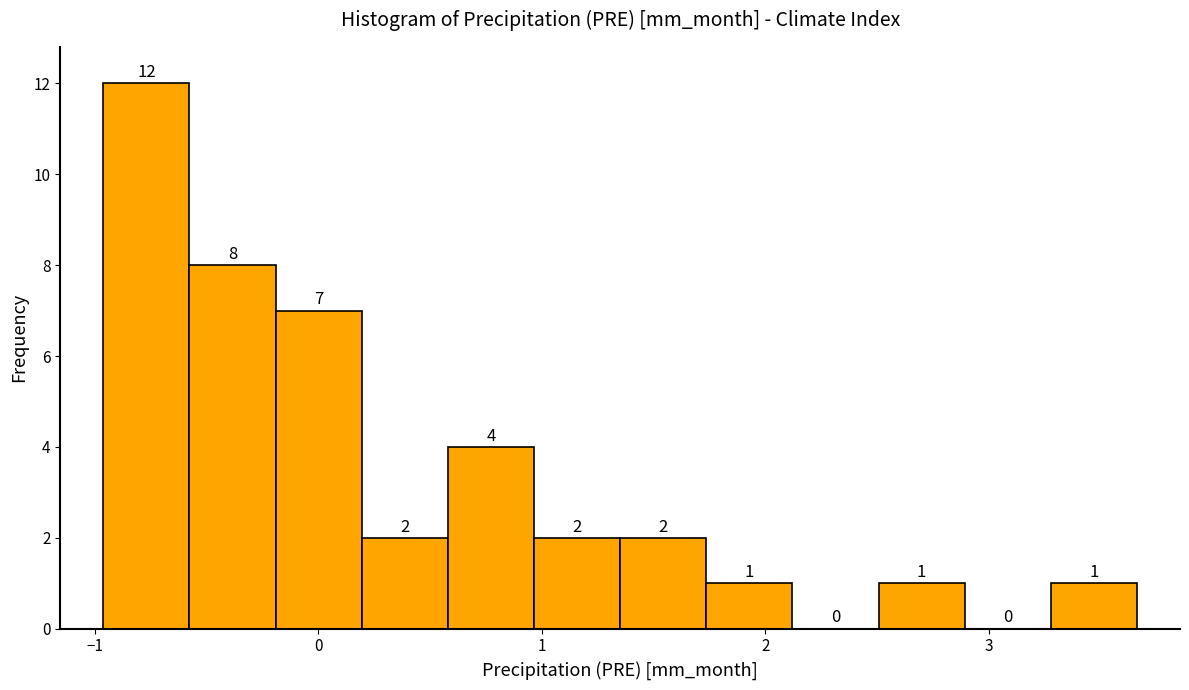

Around what value on the x-axis is the tallest bar? Give the approximate position of its centre, as read against the axis.

-0.8